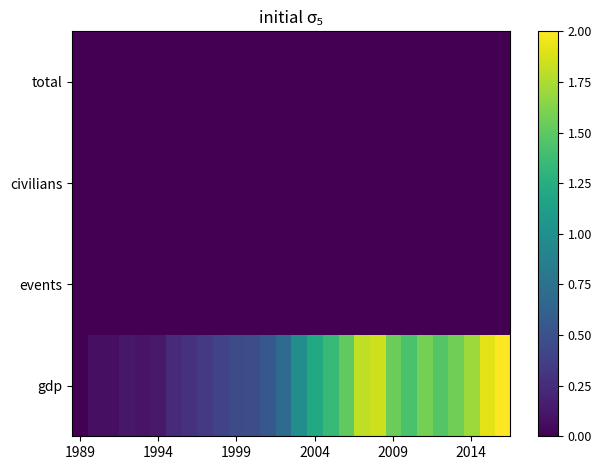

Count the number of data series in this chart.

4